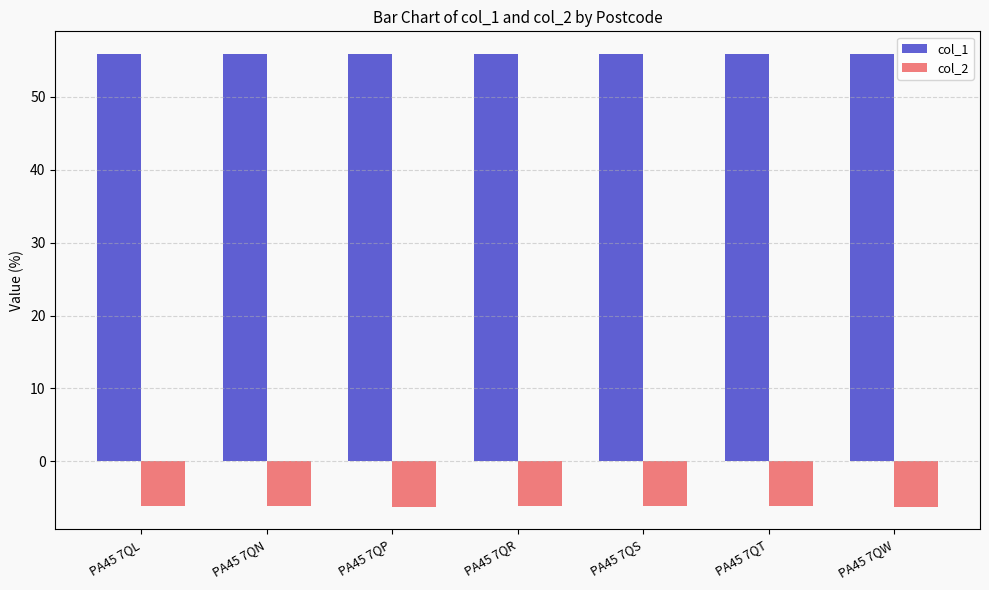

What are all the series names shown in the legend?

col_1, col_2